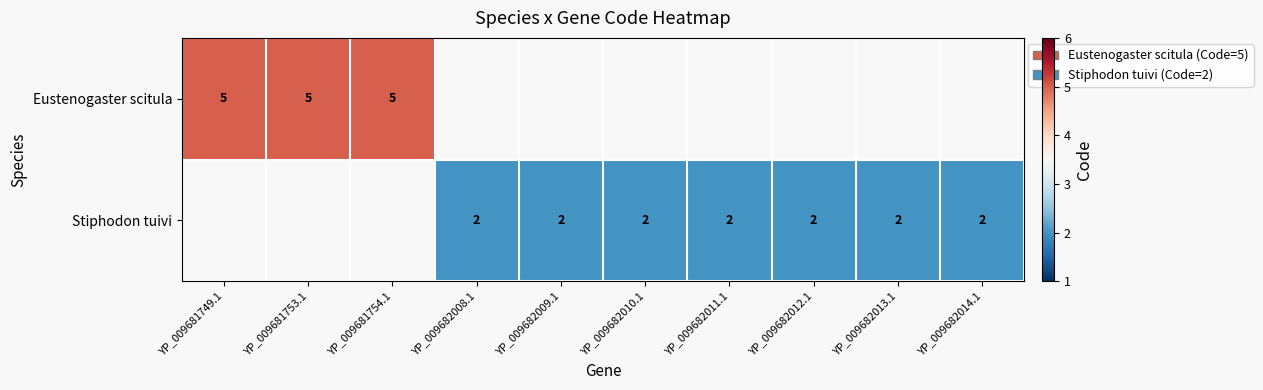

True or false: Stiphodon tuivi has a value of 1 at YP_009682012.1.

False